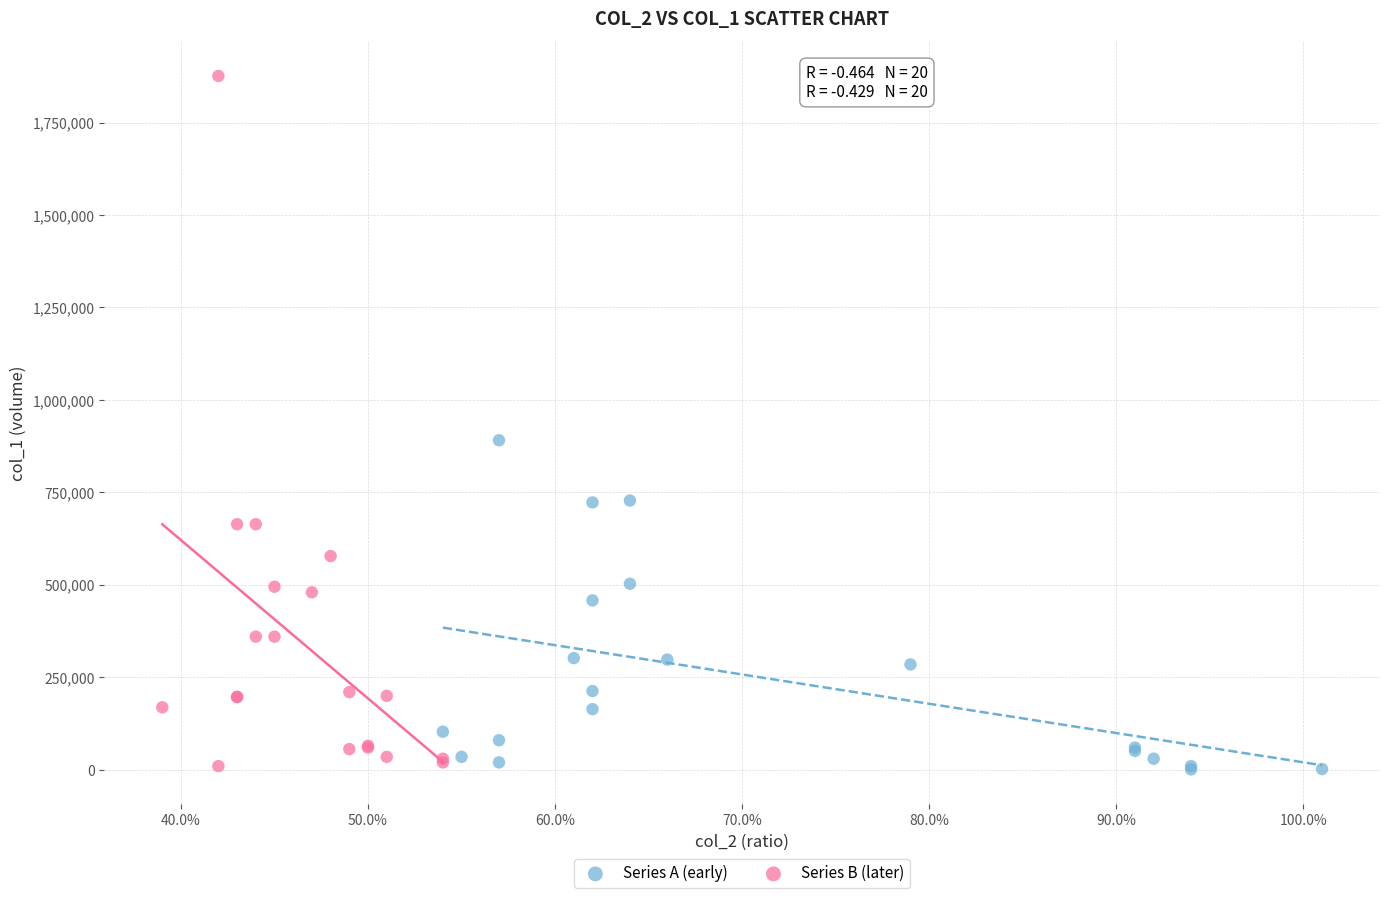

Which series has the widest spread of Y values?

Series B (later)